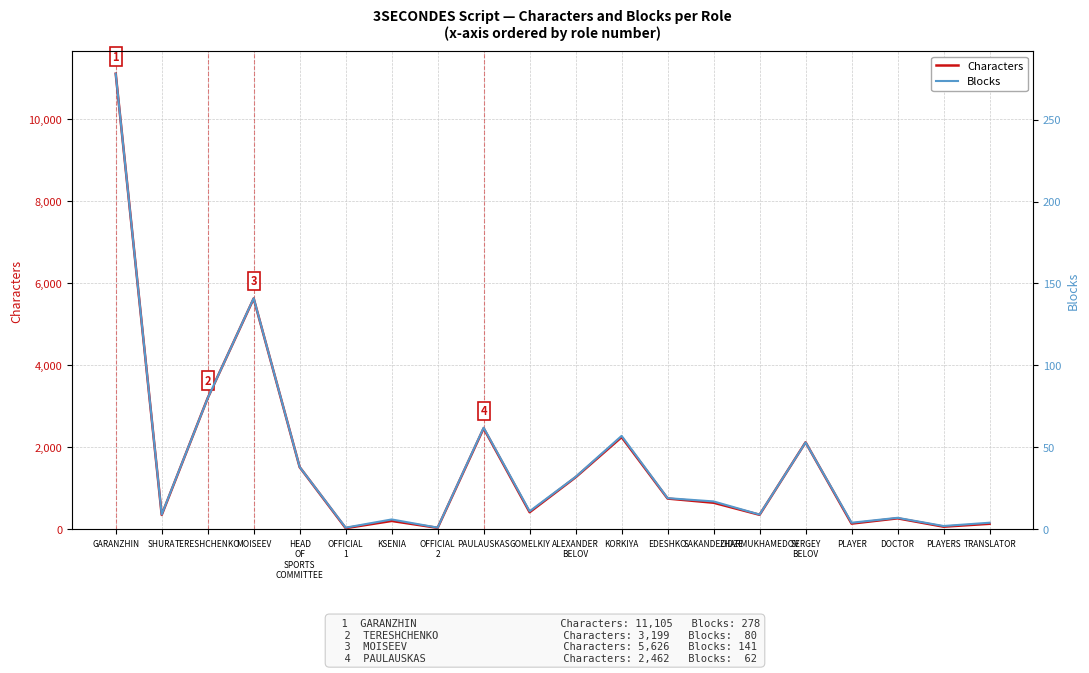

At which label does Characters first exceed 647?

GARANZHIN